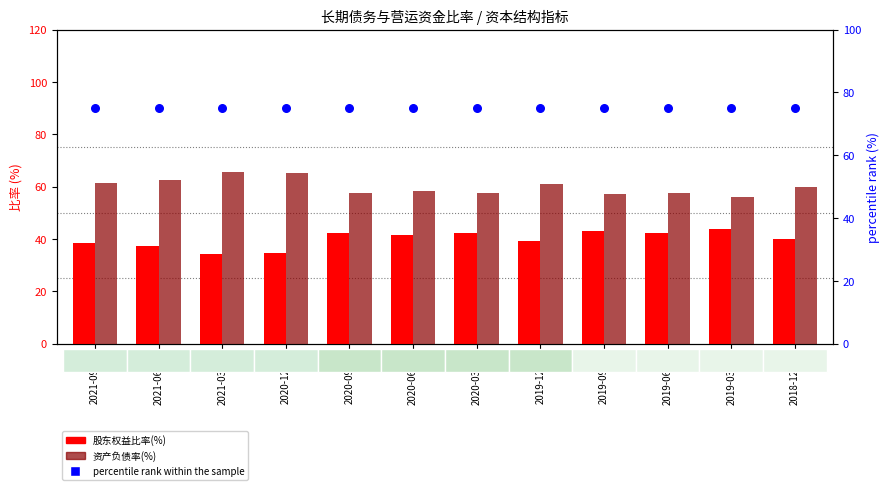

At which category is the sum across all series the highest?

2021-09-30